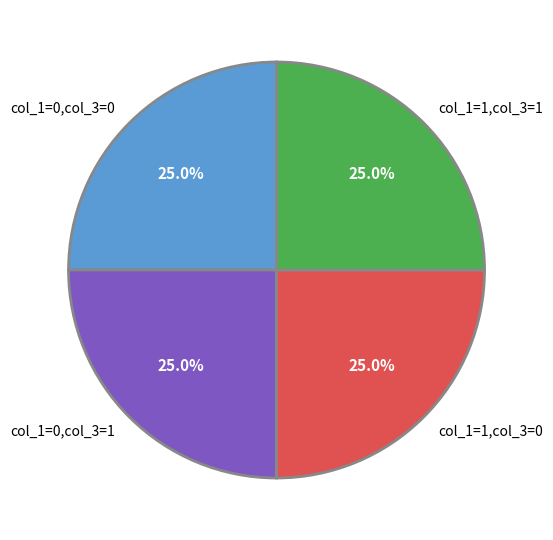

Does any single category account for the majority?

No